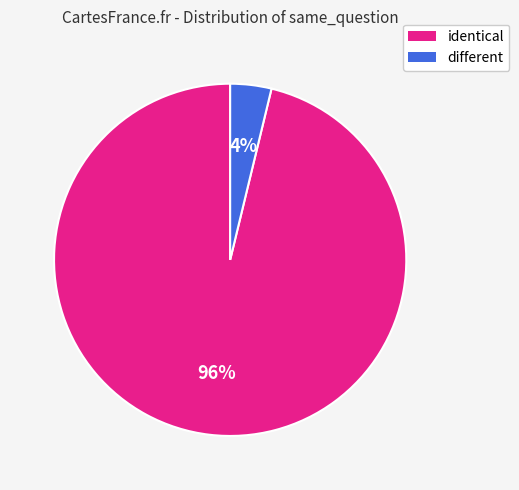

Is it true that identical is 96% of the pie?

True